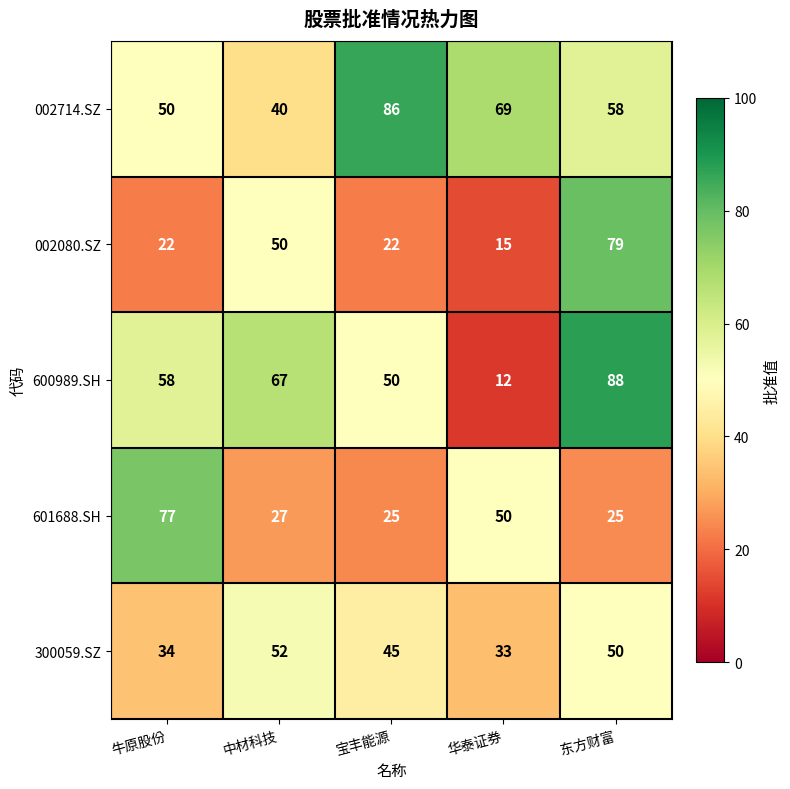

Read the 600989.SH value at 宝丰能源, to the nearest 5.

50